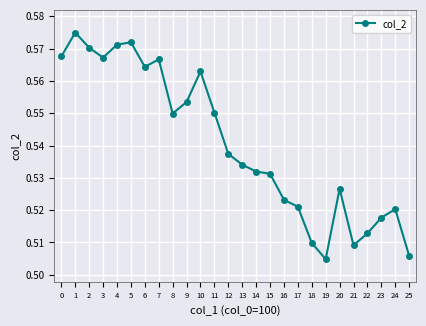

Count the values in the range 0 to 1.

26